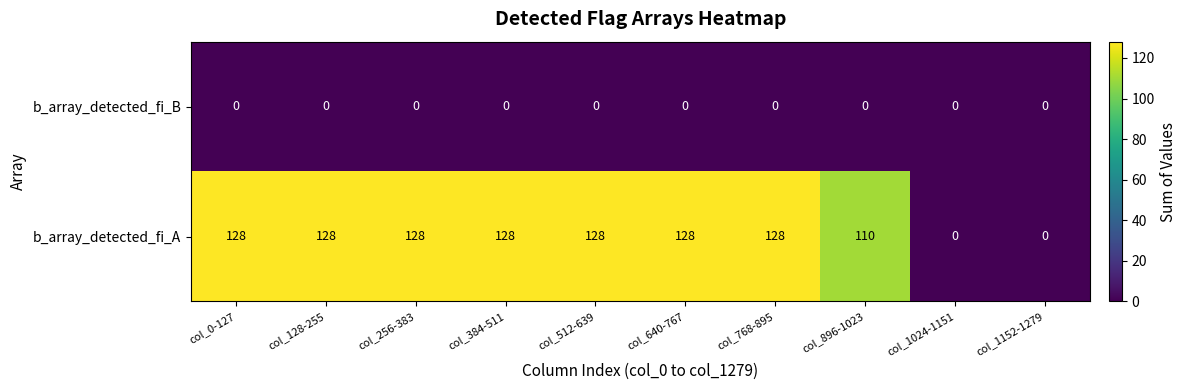

Where is b_array_detected_fi_A nearest to the value 64?

col_896-1023